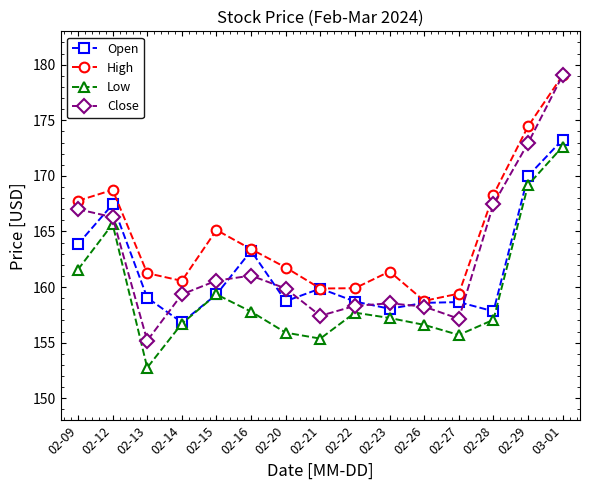

At which label does Close reach its minimum?

02-13